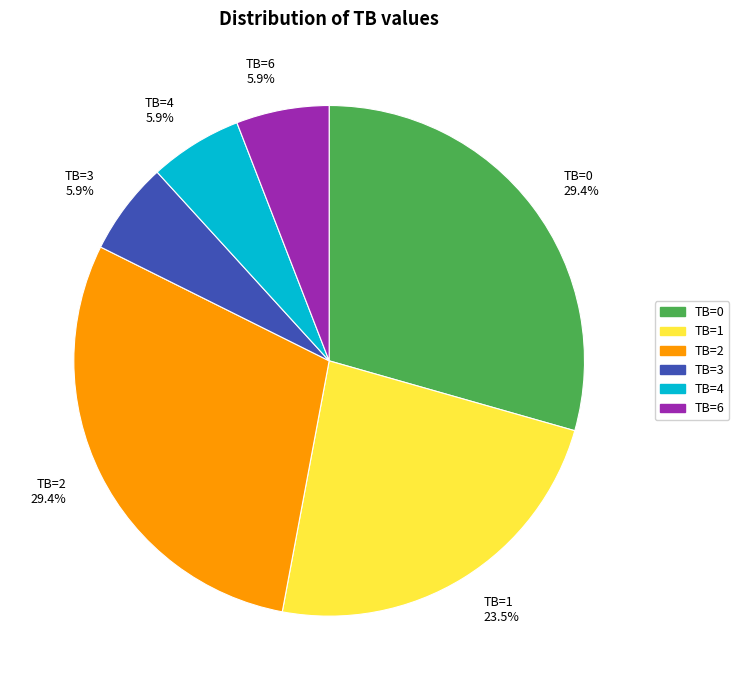

To the nearest percent, what is the difference between the TB=1 and TB=3 slice percentages?

18%